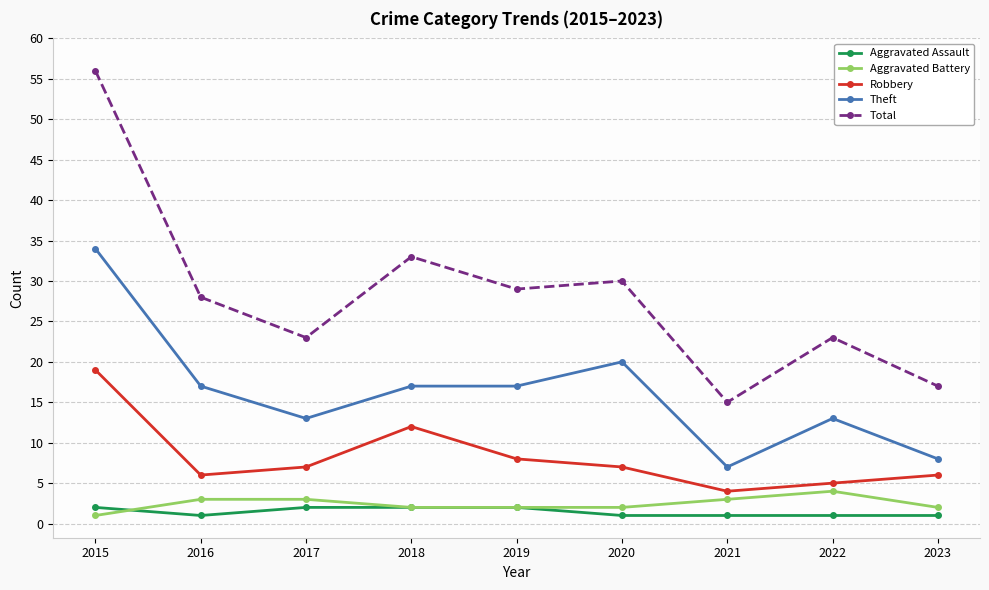

What is the difference between the second highest and second lowest values in the Theft series?

12